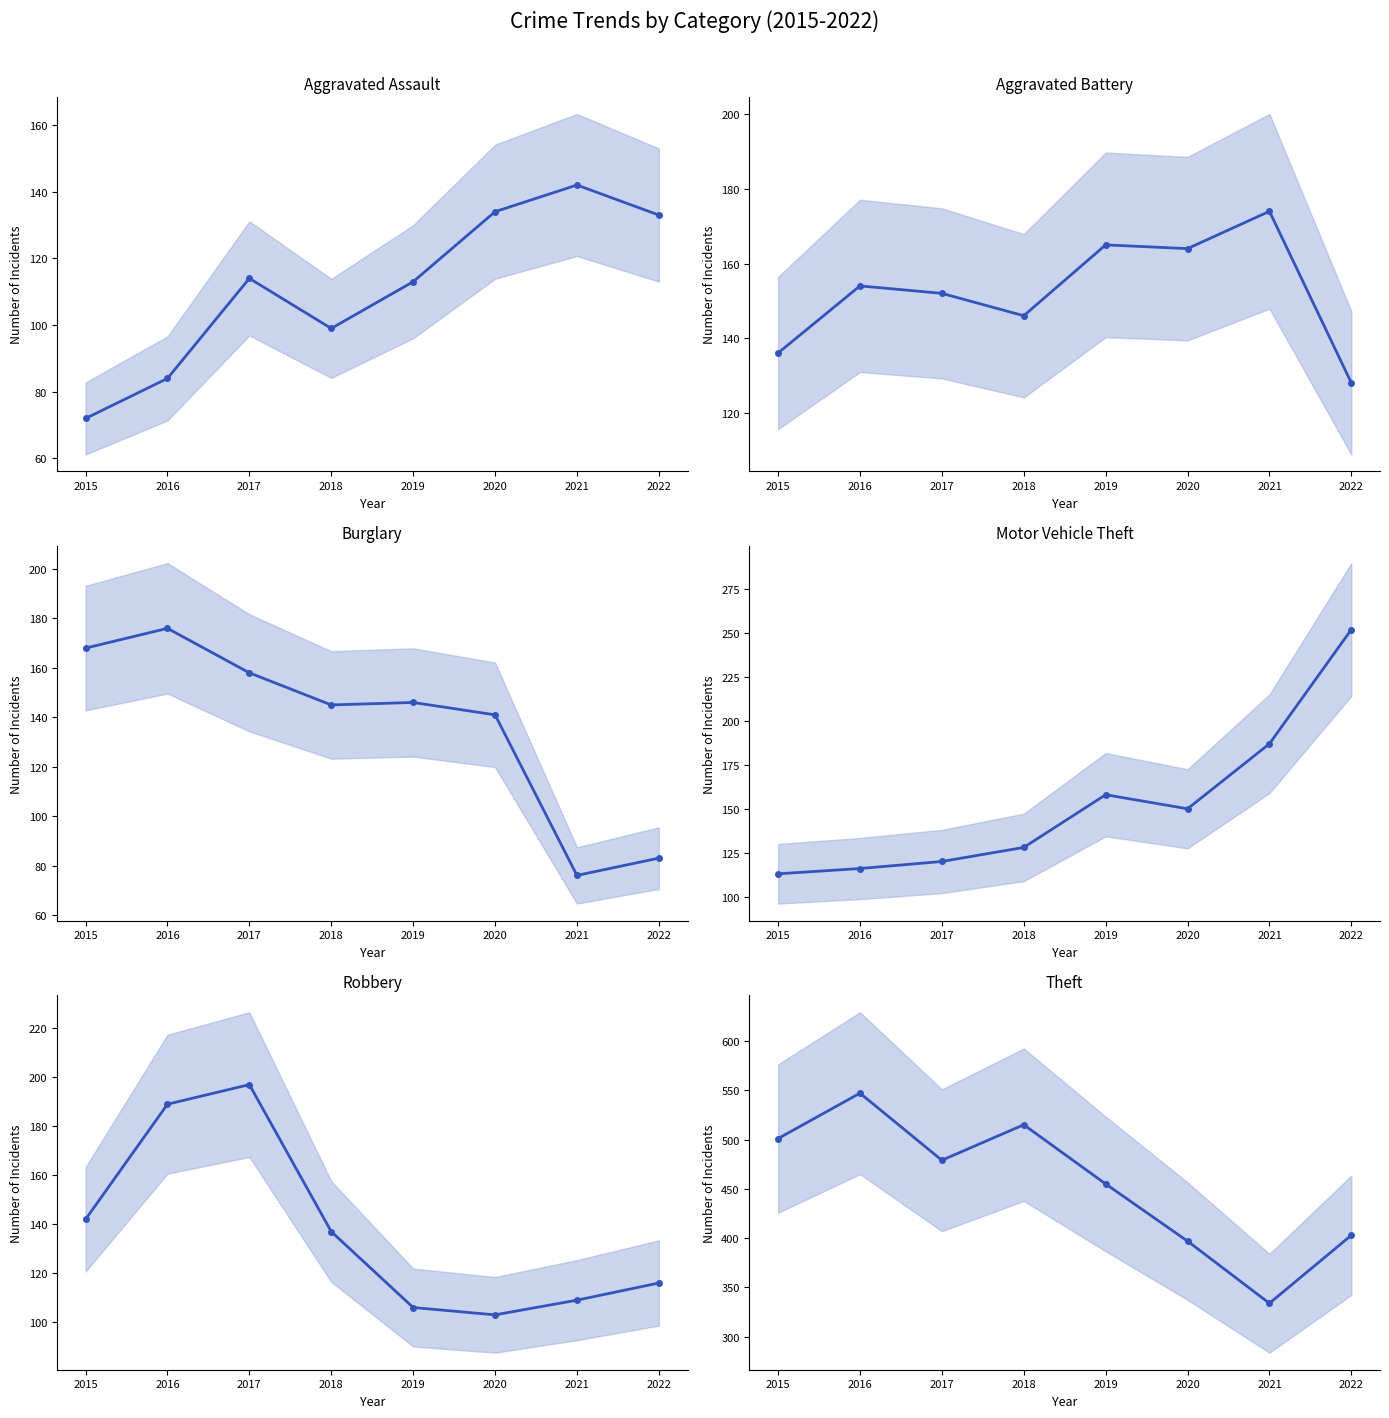

Rank the categories by Burglary value from lowest to highest.

2021, 2022, 2020, 2018, 2019, 2017, 2015, 2016